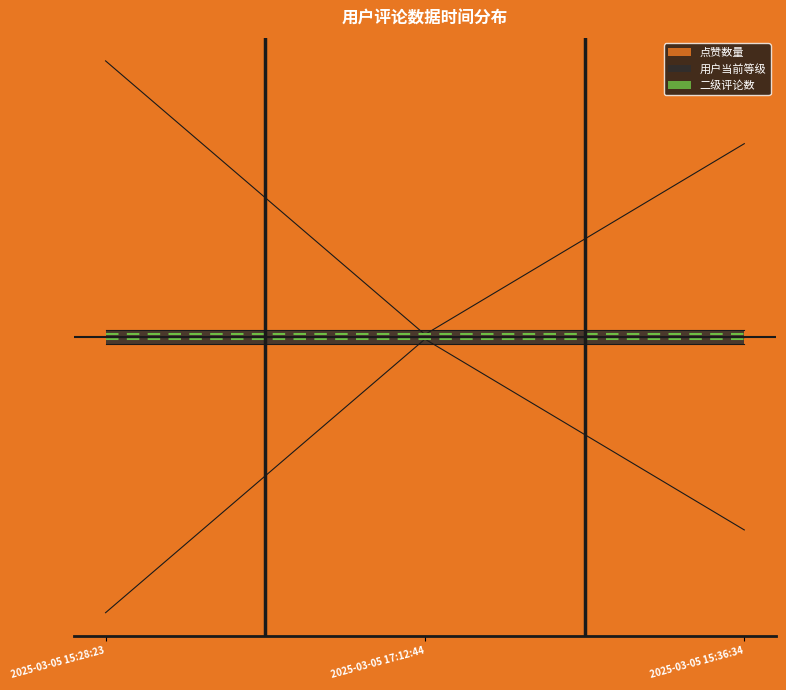

Reading left to right, extract all data points from this chart.

点赞数量: 2025-03-05 15:28:23=240	2025-03-05 17:12:44=2	2025-03-05 15:36:34=168
用户当前等级: 2025-03-05 15:28:23=6	2025-03-05 17:12:44=6	2025-03-05 15:36:34=6
二级评论数: 2025-03-05 15:28:23=0	2025-03-05 17:12:44=0	2025-03-05 15:36:34=0